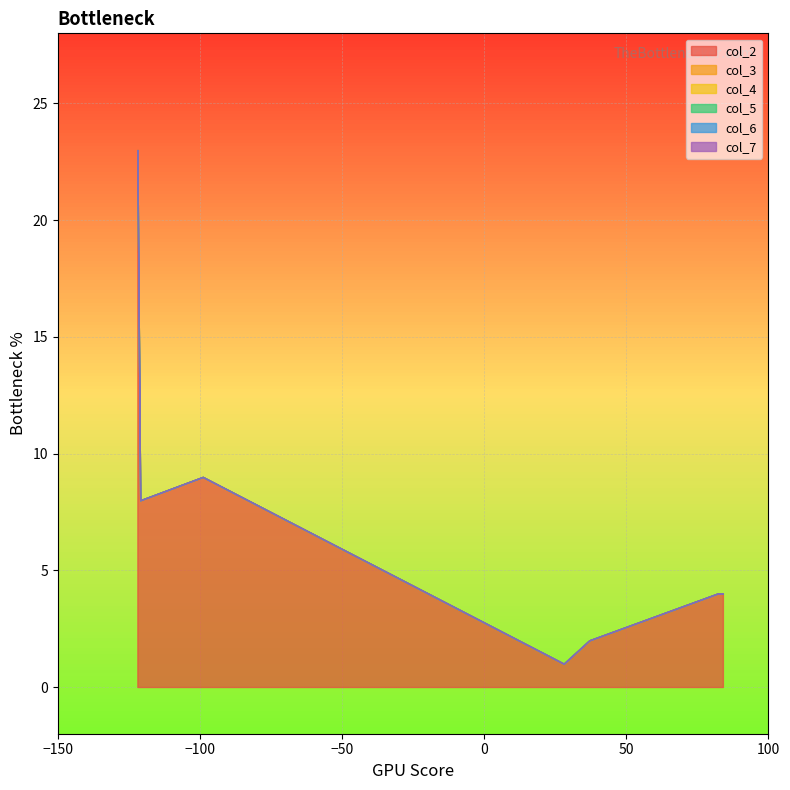

How many distinct data groups are displayed?

6